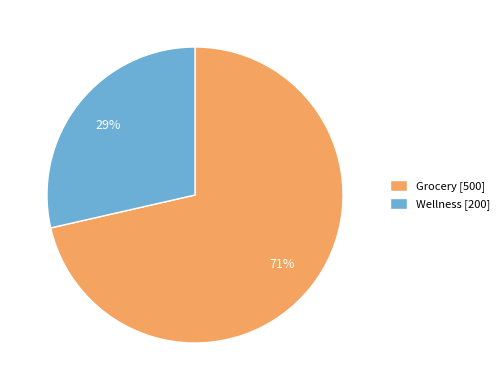

Which category has the biggest portion of the pie?

Grocery